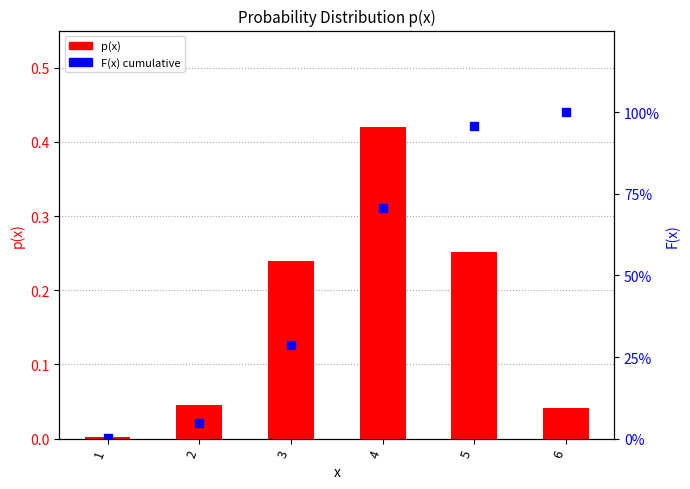

At how many categories does at least one series exceed 0?

6